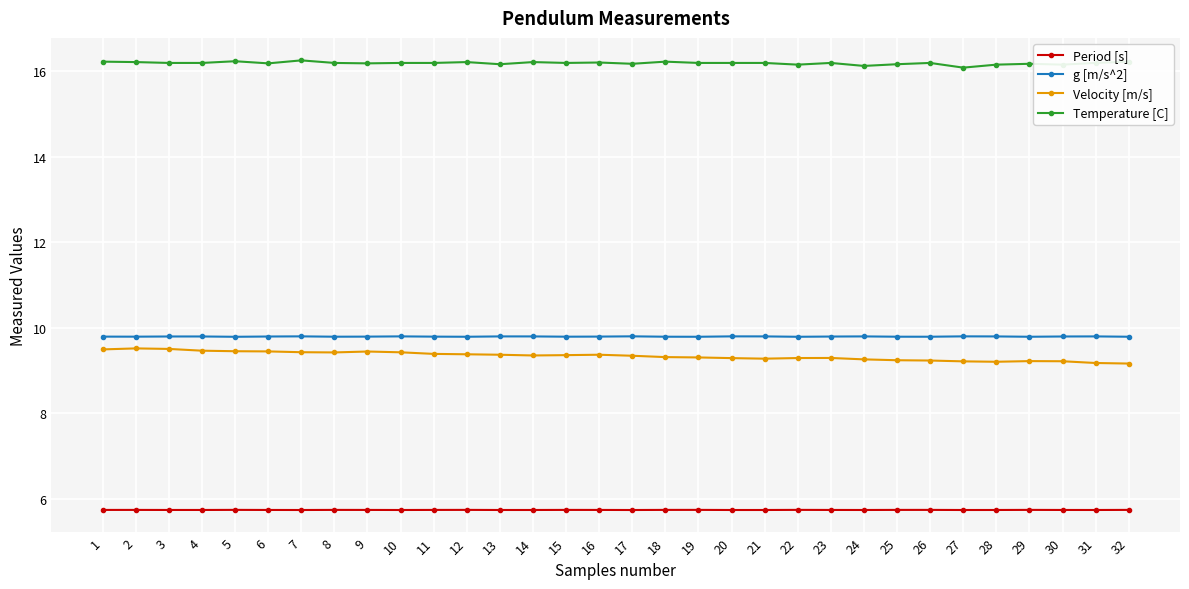

What is the average value of the Velocity [m/s] series?

9.3